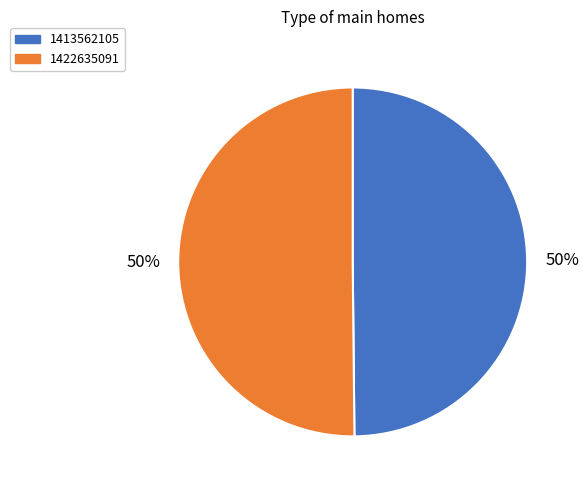

True or false: 1422635091 accounts for 42% of the total.

False